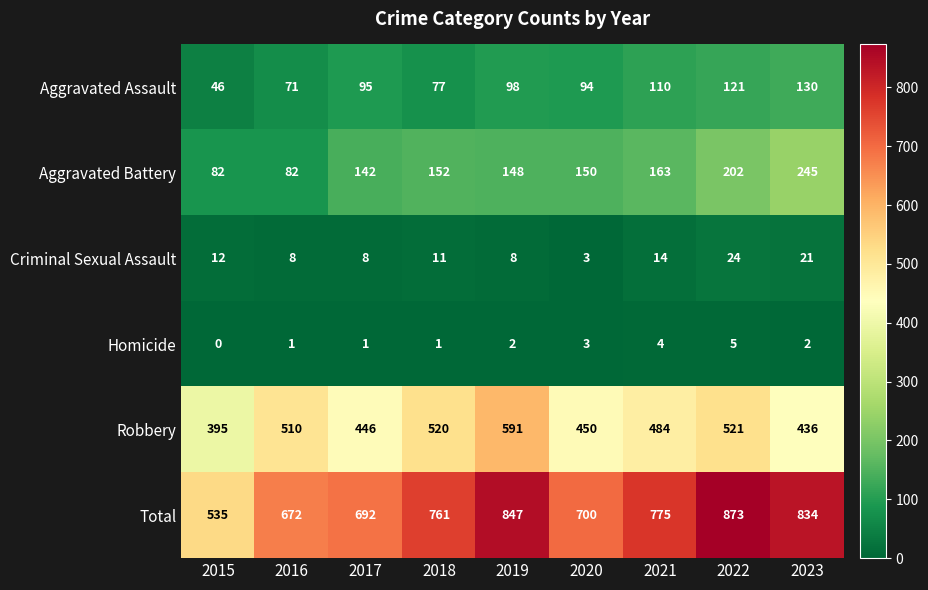

Which label corresponds to the largest value in the chart?

2022